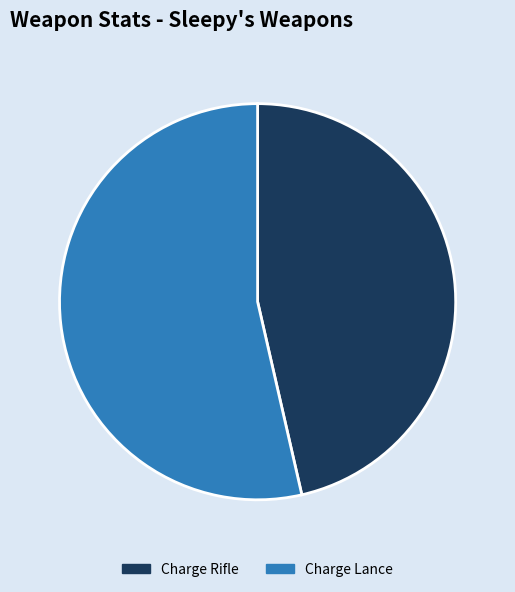

Approximately how many times larger is the value at Charge Lance compared to Charge Rifle?

1.2